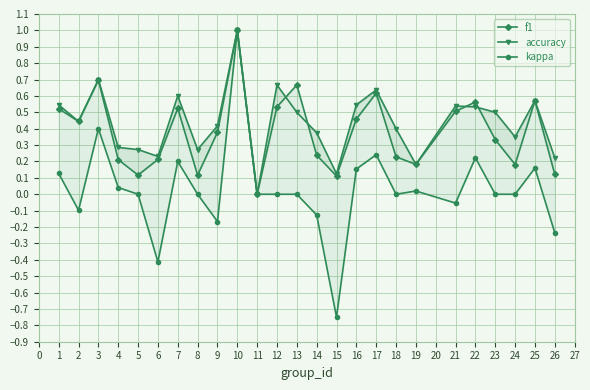

How many intersections are there between f1 and accuracy?

4